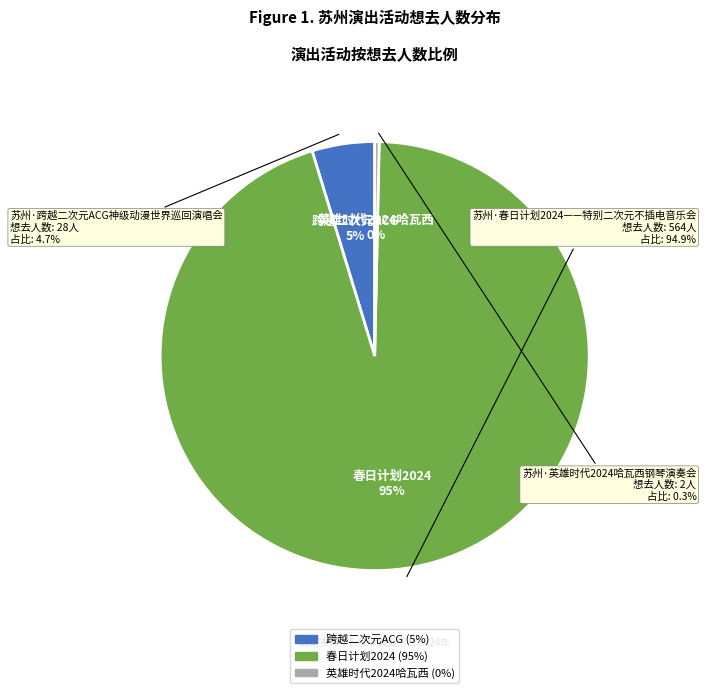

To the nearest percent, what is the difference between the 苏州·春日计划2024——特别二次元不插电音乐会 and 苏州·英雄时代2024哈瓦西钢琴演奏会 slice percentages?

95%